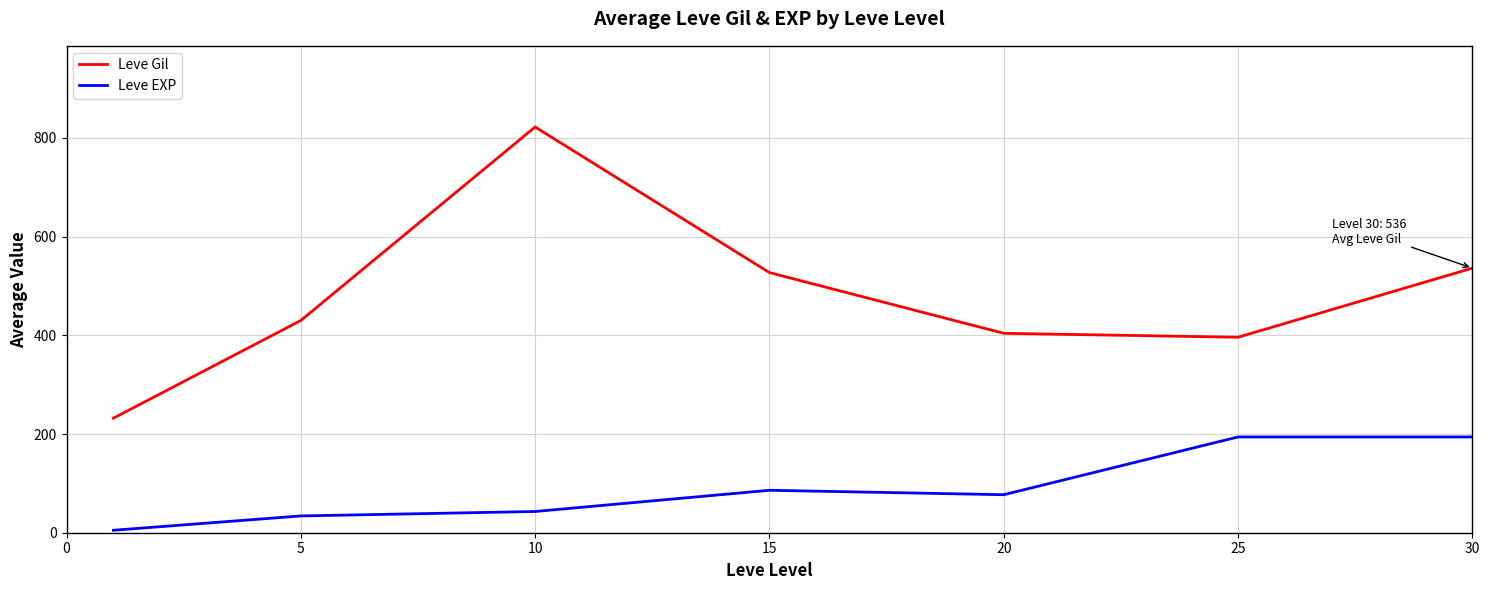

What is the greatest value displayed?

822